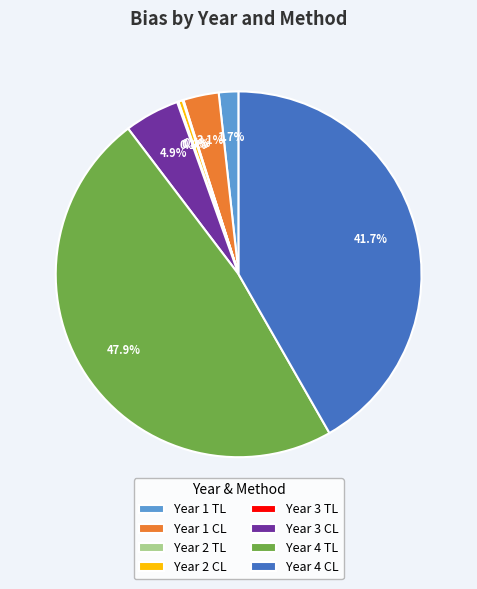

What percentage do Year 2 CL and Year 4 CL together represent?

42.1%